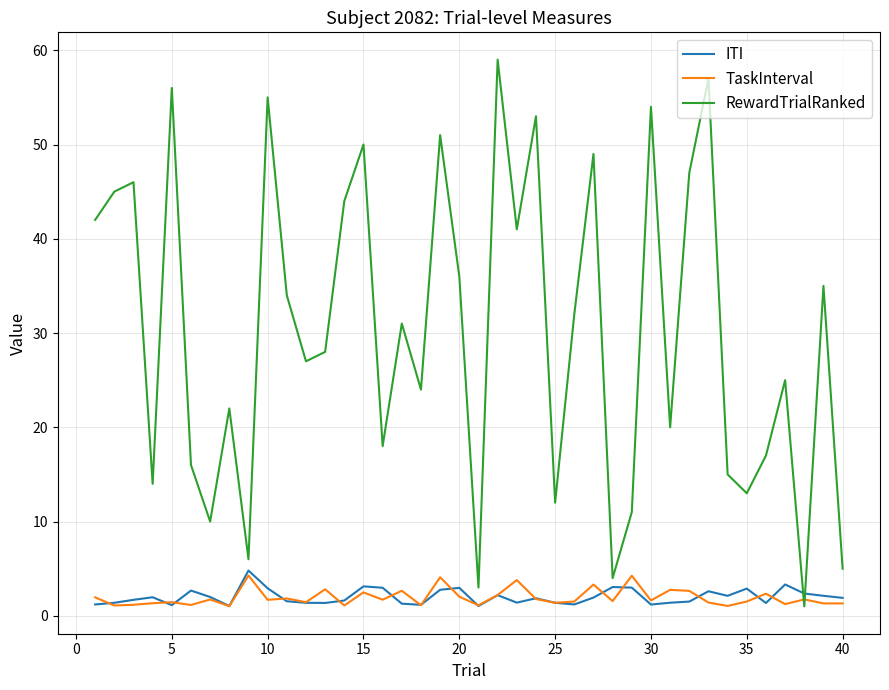

Which series has the widest spread of values?

RewardTrialRanked